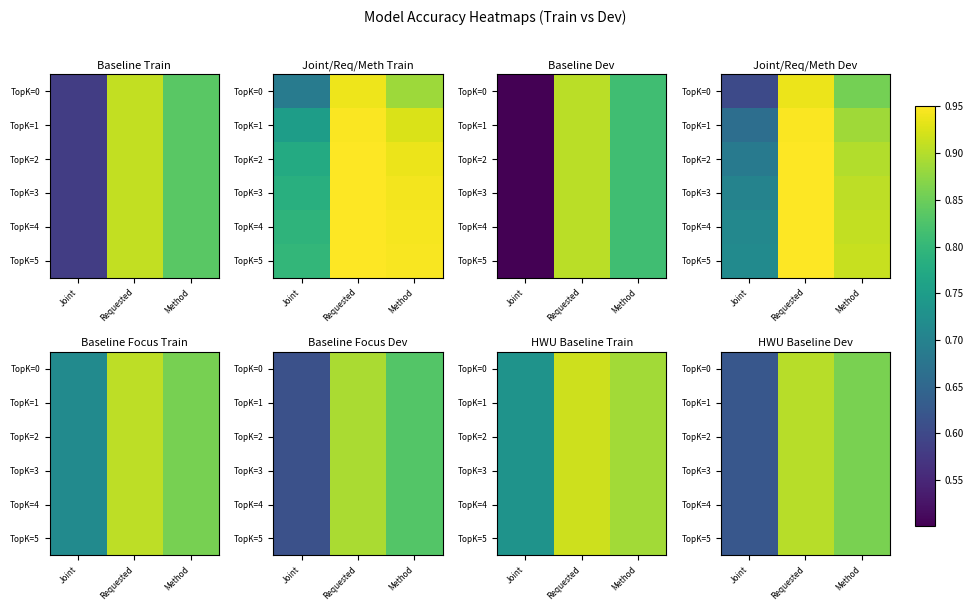

Which category has the lowest value across all series?

Joint